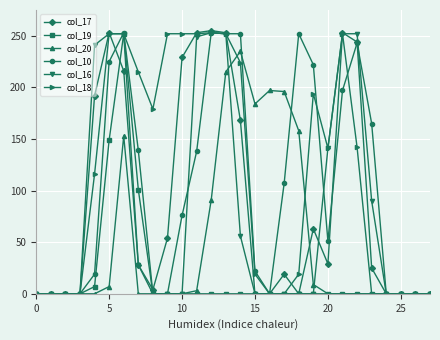

True or false: col_17 has more than 1 interior local peaks.

True